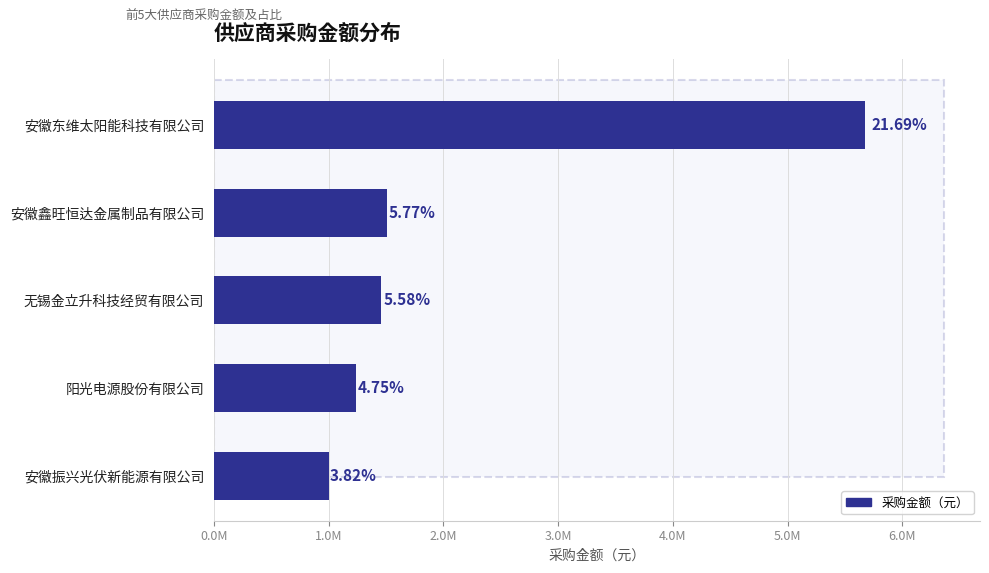

Does the chart contain any negative values?

No